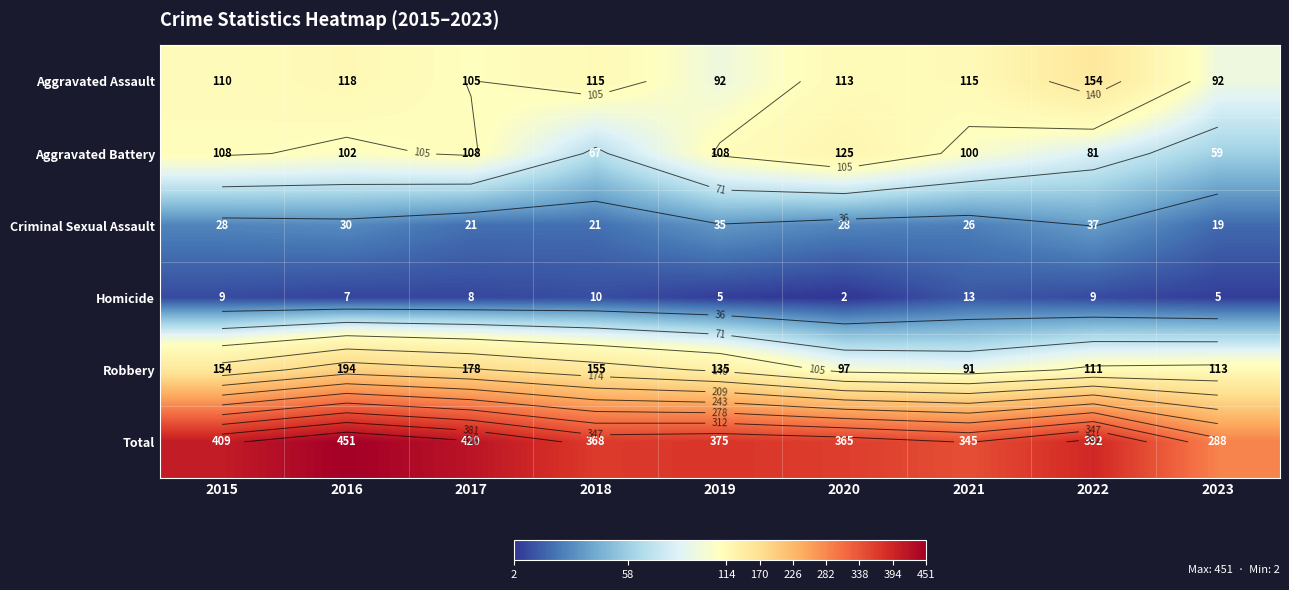

What is the sum of all Robbery values?

1228